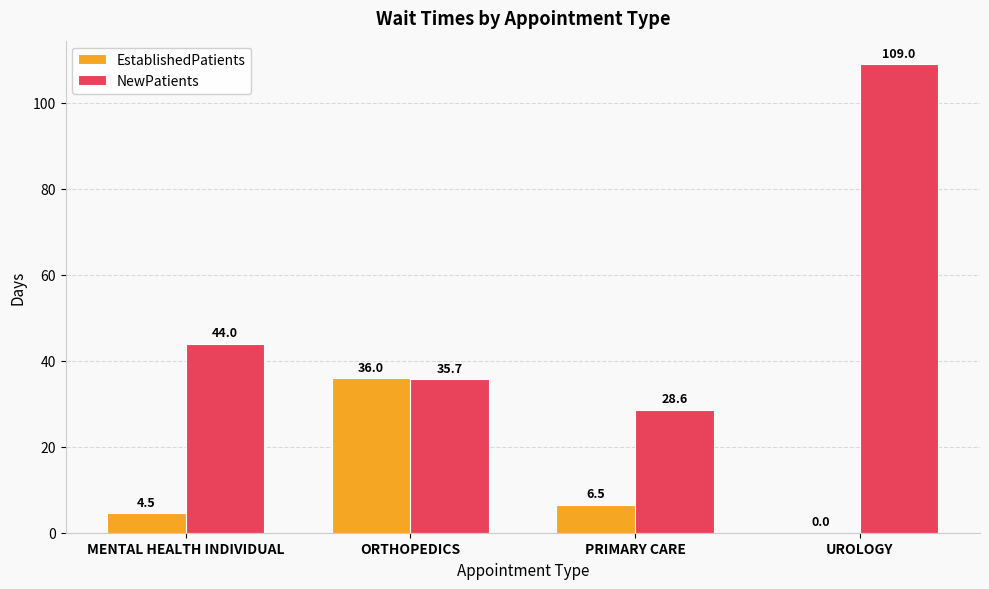

Which series changed the most between MENTAL HEALTH INDIVIDUAL and UROLOGY?

NewPatients